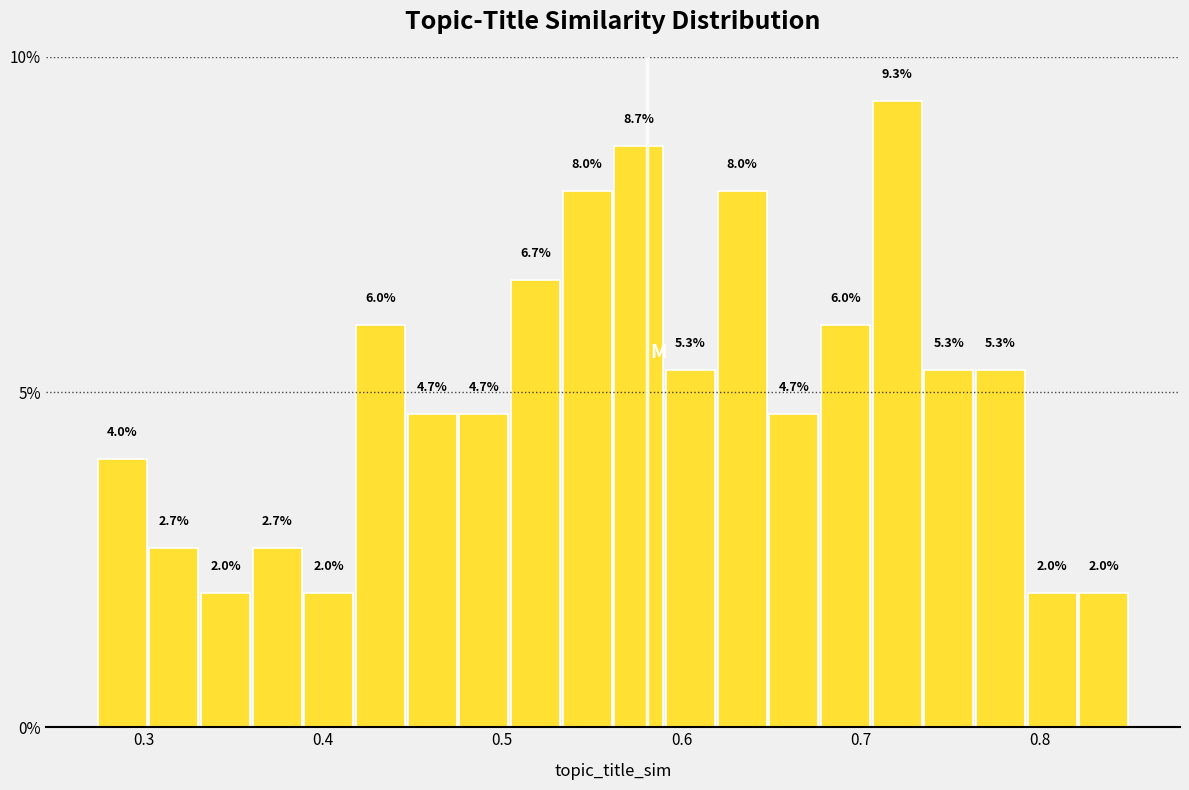

Around what value on the x-axis is the tallest bar? Give the approximate position of its centre, as read against the axis.

0.72